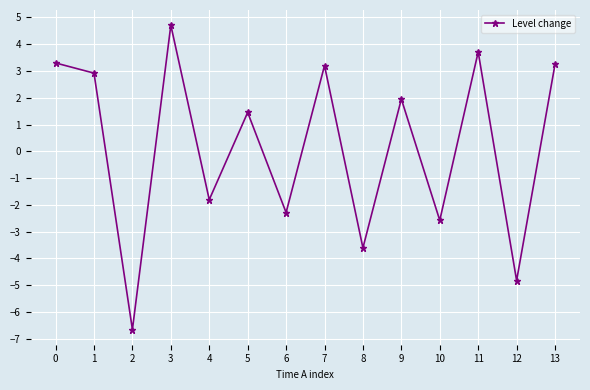

What is the ratio of the value at 5 to the value at 9?

0.7